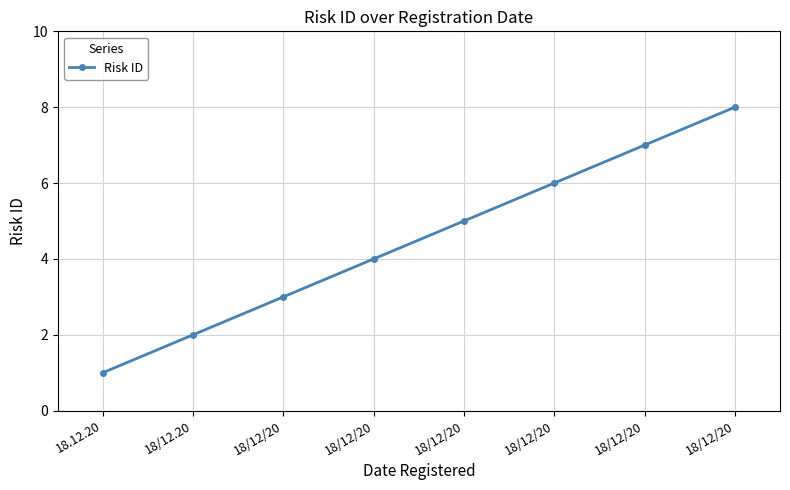

What is the sum of all values?

36